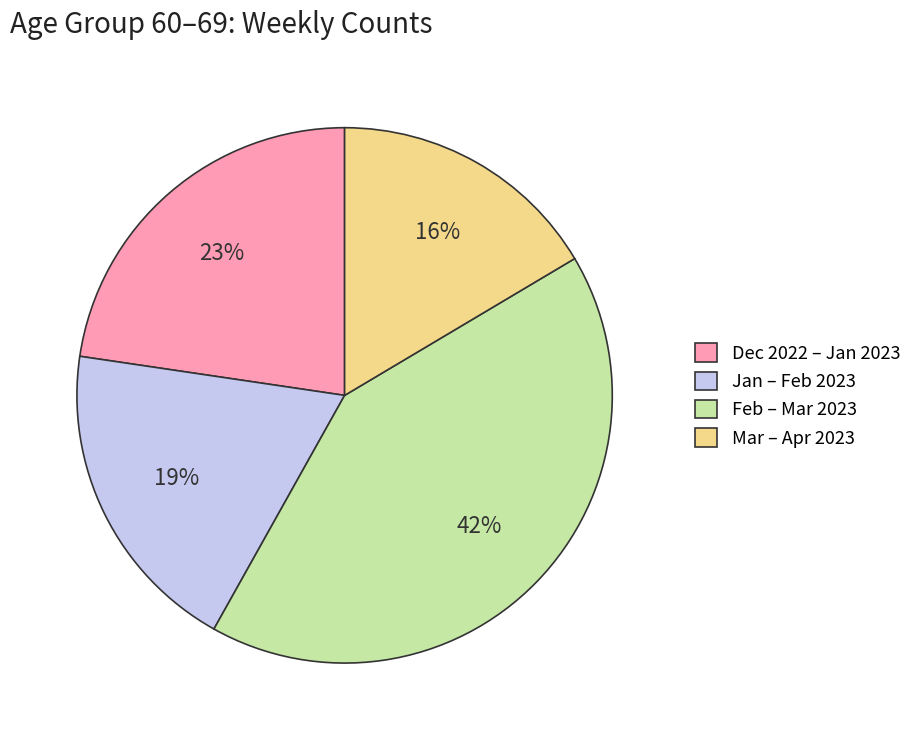

Between Feb – Mar 2023 and Mar – Apr 2023, which is larger?

Feb – Mar 2023